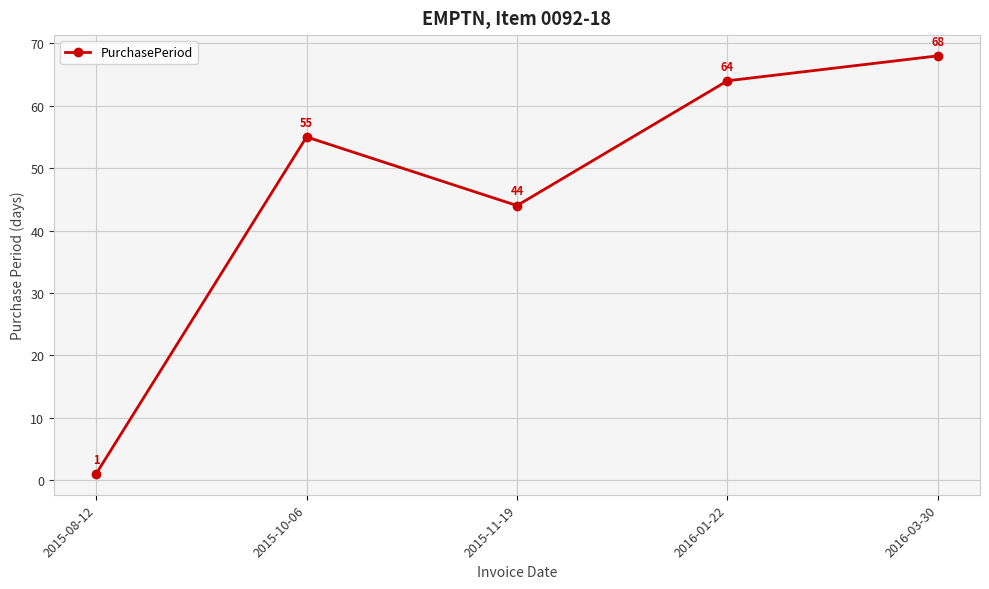

Reading right to left, transcribe all the data shown in this chart.

68	64	44	55	1